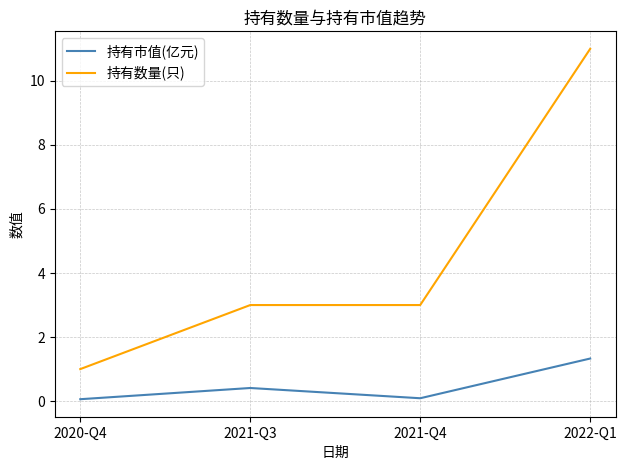

Rank the series at 2021-Q3 from lowest to highest value.

持有市值(亿元), 持有数量(只)